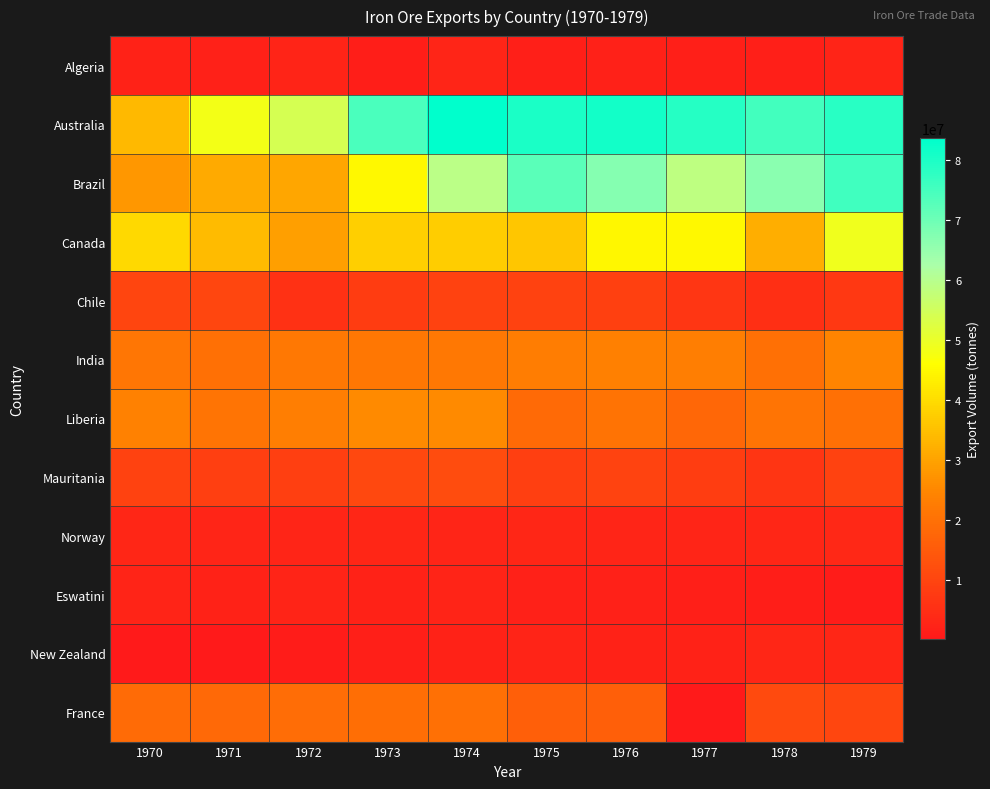

Reading left to right, what are all the values shown in this chart?

Algeria: 1970=1975299	1971=1834000	1972=2300493	1973=1255168	1974=2912514	1975=1386003	1976=1733781	1977=1433577	1978=1527968	1979=2352099
Australia: 1970=33818202	1971=48347675	1972=54078000	1973=74181000	1974=83654000	1975=80363000	1976=81231000	1977=78908000	1978=75264000	1979=78447000
Brazil: 1970=28061393	1971=31138500	1972=30512459	1973=44962858	1974=59439451	1975=72521995	1976=67085514	1977=58540946	1978=66371318	1979=75587907
Canada: 1970=39348049	1971=34163849	1972=29274629	1973=37667605	1974=37447874	1975=36060194	1976=44684874	1977=45060397	1978=31929098	1979=48849277
Chile: 1970=9908194	1971=10303683	1972=5454091	1973=8121716	1974=9390299	1975=9401000	1976=8942000	1977=6704884	1978=5215322	1979=6980000
India: 1970=21189221	1971=19914396	1972=21864000	1973=21285000	1974=21900000	1975=22796000	1976=23403000	1977=23191000	1978=19836000	1979=24387000
Liberia: 1970=23561186	1971=20651214	1972=22978366	1973=25573573	1974=25591746	1975=18400778	1976=20533153	1977=17663184	1978=20804586	1979=19865581
Mauritania: 1970=9219900	1971=8600638	1972=8617901	1973=10480000	1974=11667891	1975=8677064	1976=9660808	1977=8423415	1978=6500000	1979=9313000
Norway: 1970=2963866	1971=2742399	1972=2918603	1973=3162589	1974=2657165	1975=3267338	1976=2729241	1977=2695573	1978=3074126	1979=3408646
Eswatini: 1970=2481248	1971=2012286	1972=2303979	1973=1993485	1974=2481248	1975=1964472	1976=1744464	1977=1384315	1978=1046383	1979=956726
New Zealand: 1970=30985	1971=61539	1972=700431	1973=1580515	1974=2102400	1975=2389716	1976=2236308	1977=2222860	1978=3079107	1979=3001620
France: 1970=18643263	1971=18303805	1972=19071770	1973=19454040	1974=19833116	1975=15990720	1976=15849360	1977=12122	1978=11370828	1979=10219867